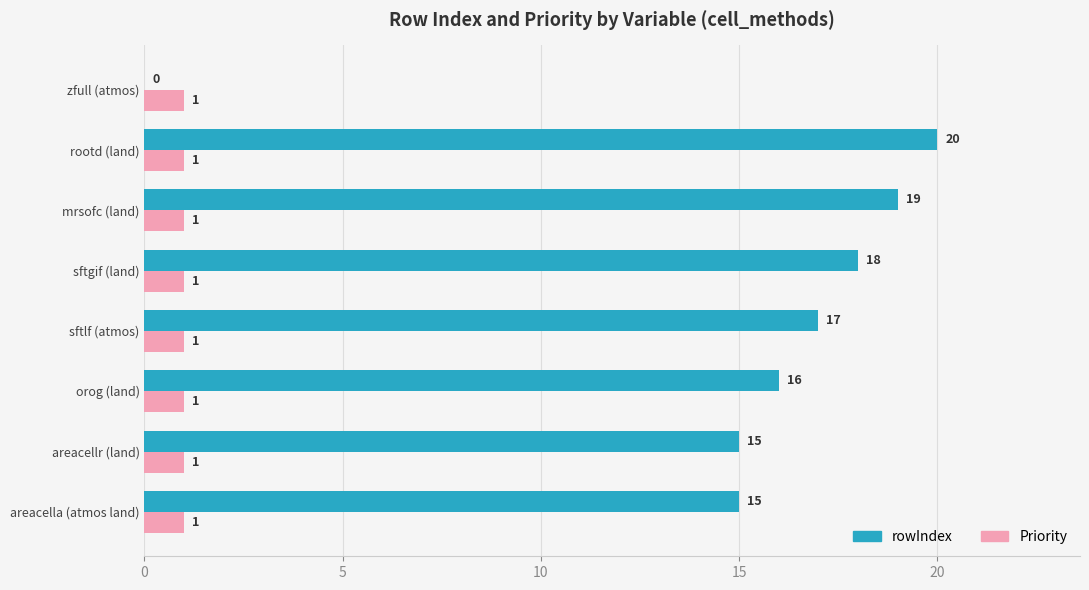

True or false: rowIndex has a value of 31 at mrsofc (land).

False